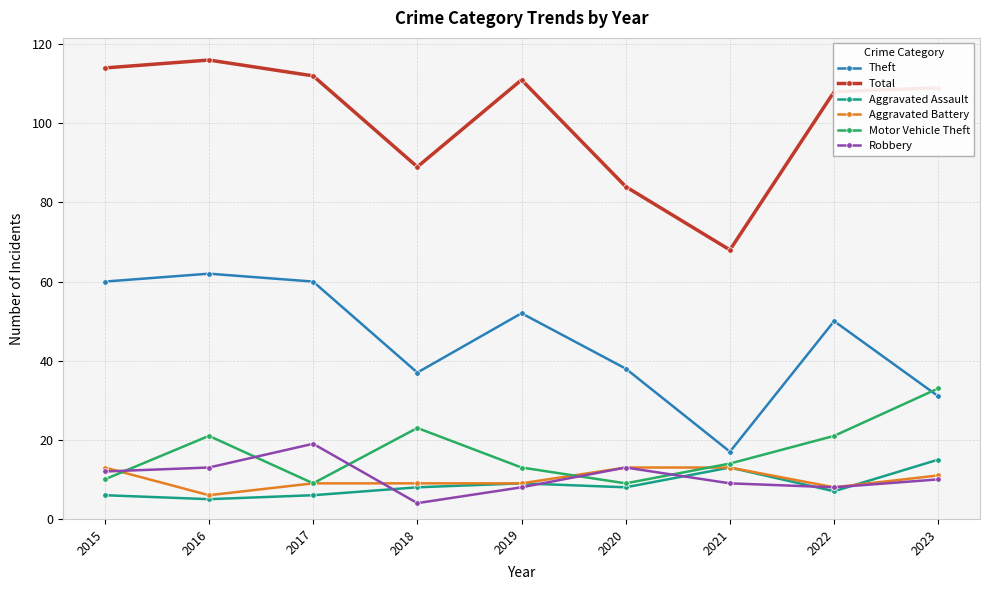

What is the difference between the second highest and second lowest values in the Aggravated Assault series?

7